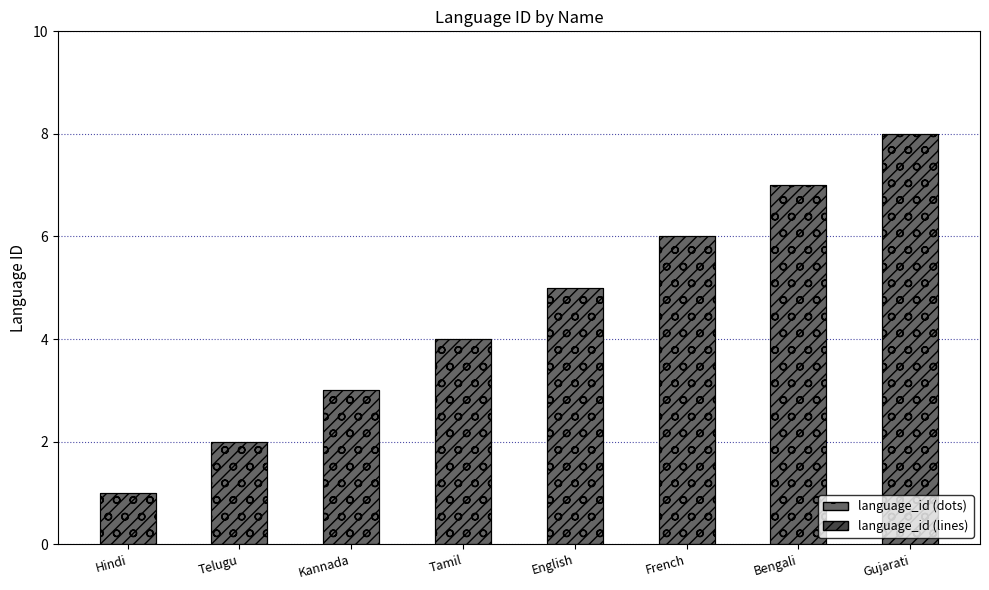

What are all the series names shown in the legend?

language_id (dots), language_id (lines)